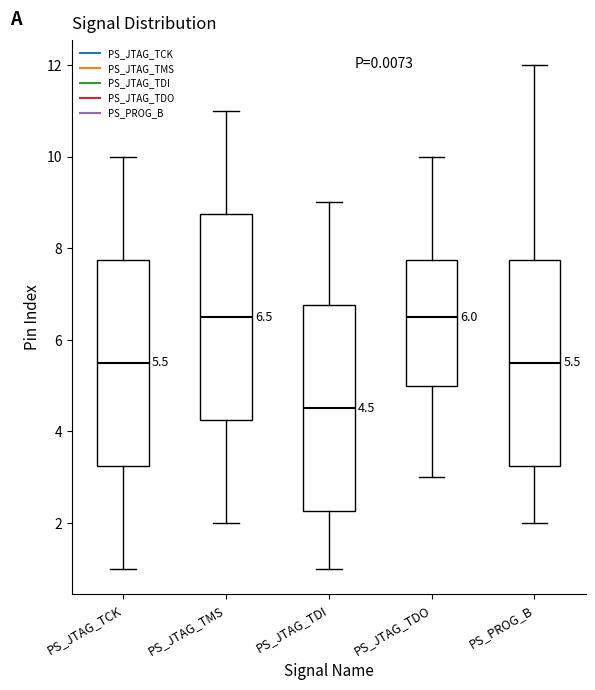

Which box's median line is the lowest?

PS_JTAG_TDI